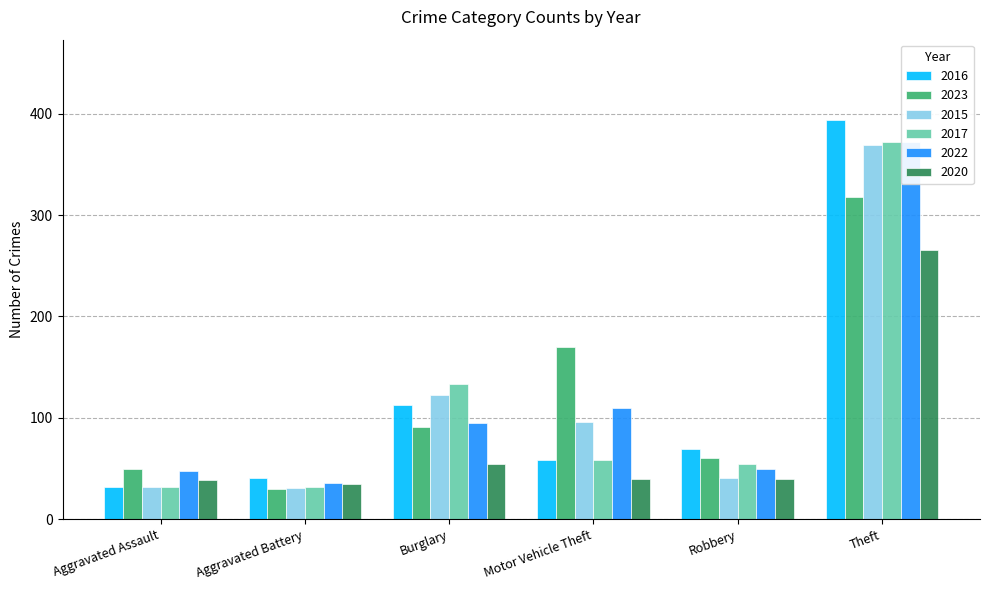

Reading left to right, transcribe all the data shown in this chart.

2016: 32	41	113	59	69	394
2023: 50	30	91	170	61	318
2015: 32	31	123	96	41	369
2017: 32	32	133	59	55	372
2022: 48	36	95	110	50	372
2020: 39	35	55	40	40	266